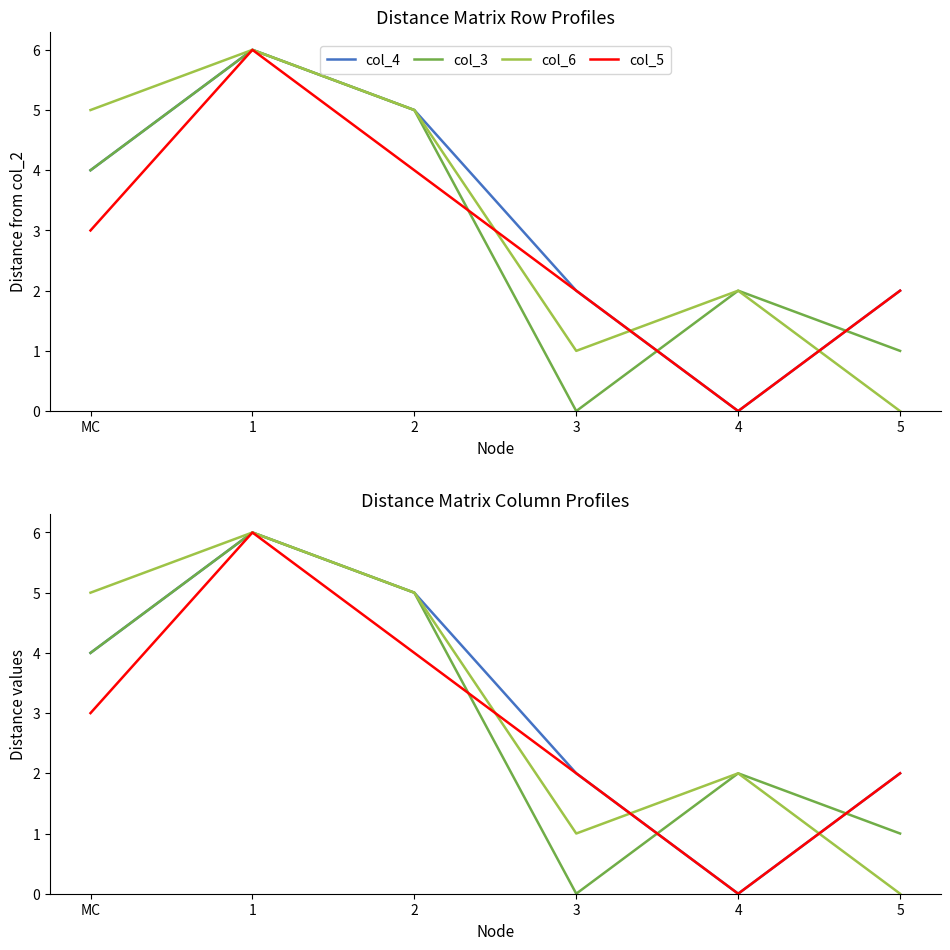

True or false: col_4 and col_5 cross at least once.

False